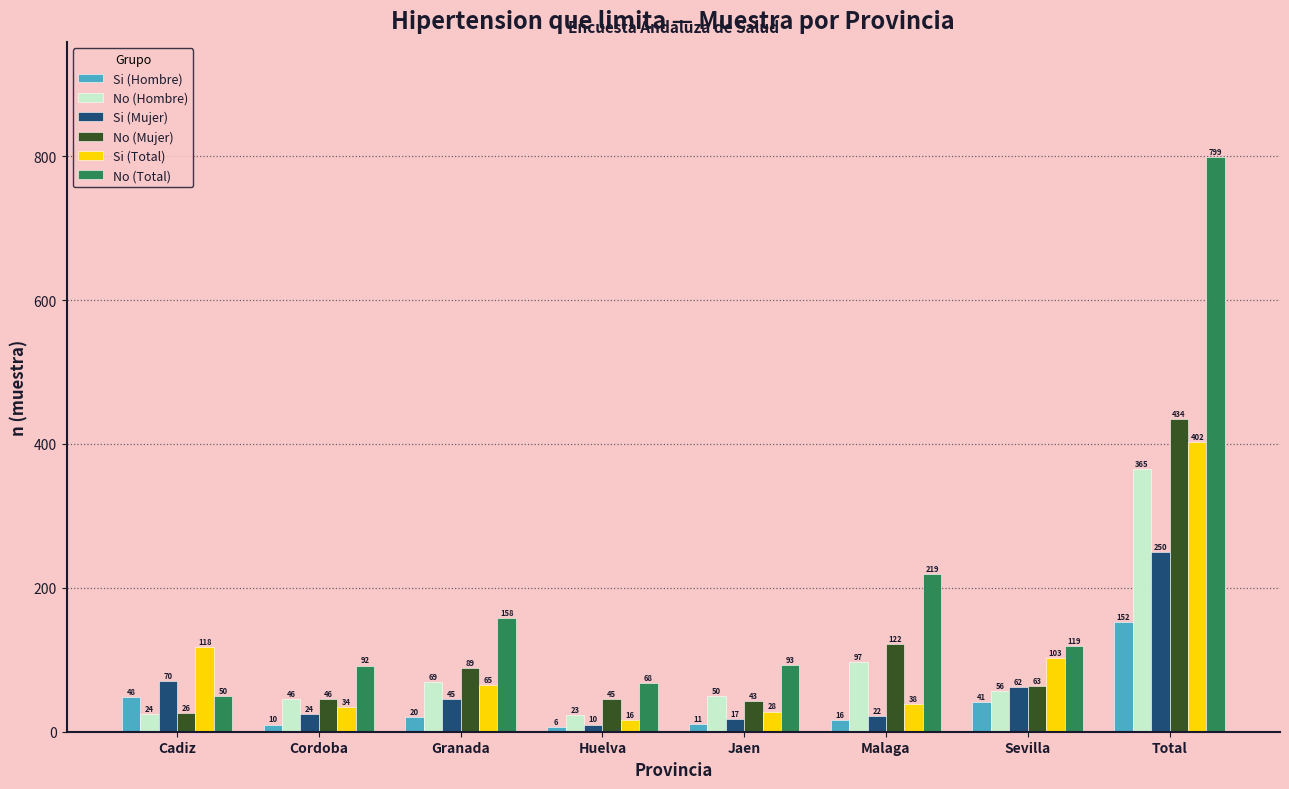

Reading right to left, what are all the values shown in this chart?

Si (Hombre): 152	41	16	11	6	20	10	48
No (Hombre): 365	56	97	50	23	69	46	24
Si (Mujer): 250	62	22	17	10	45	24	70
No (Mujer): 434	63	122	43	45	89	46	26
Si (Total): 402	103	38	28	16	65	34	118
No (Total): 799	119	219	93	68	158	92	50